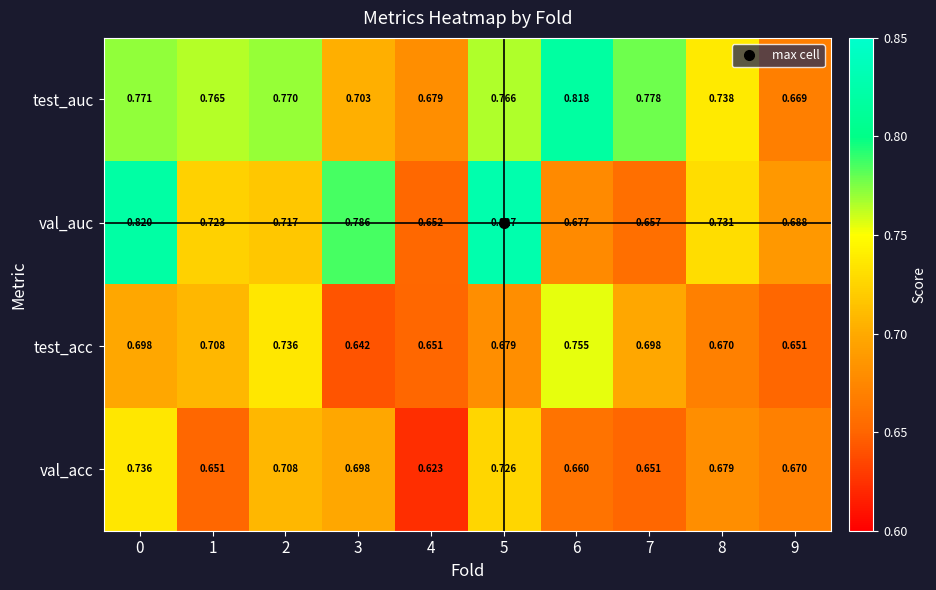

Which series has the widest spread of values?

val_auc